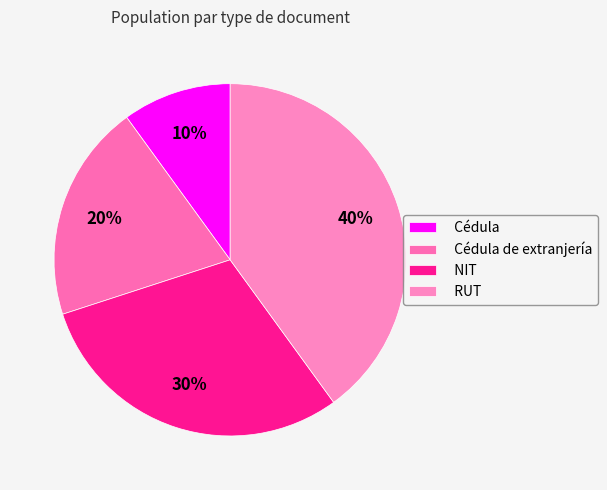

To the nearest percent, what percentage of the pie is Cédula?

10%